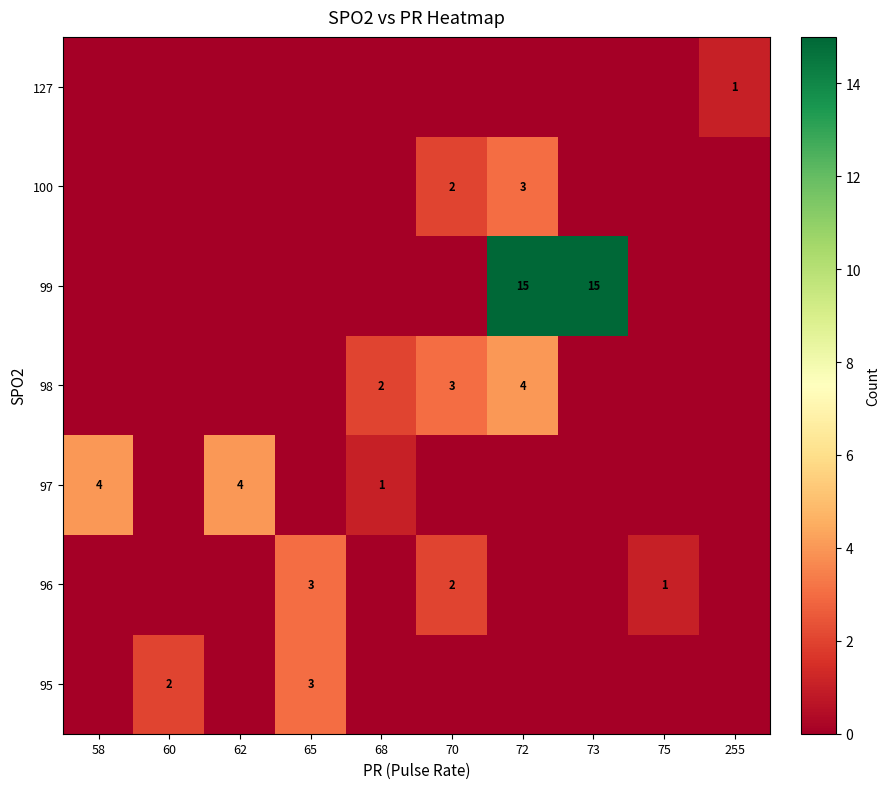

The value of 96 at 65 is 5. True or false?

False